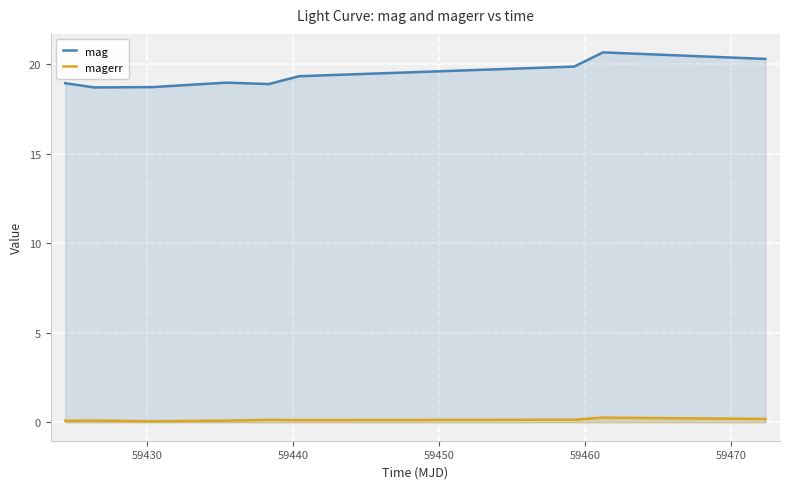

What is the minimum value for magerr?

0.1